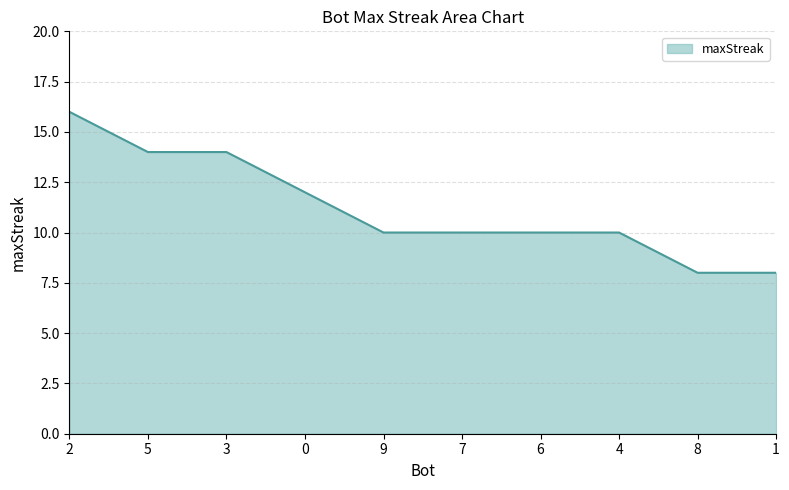

How many lines are shown in the chart?

1